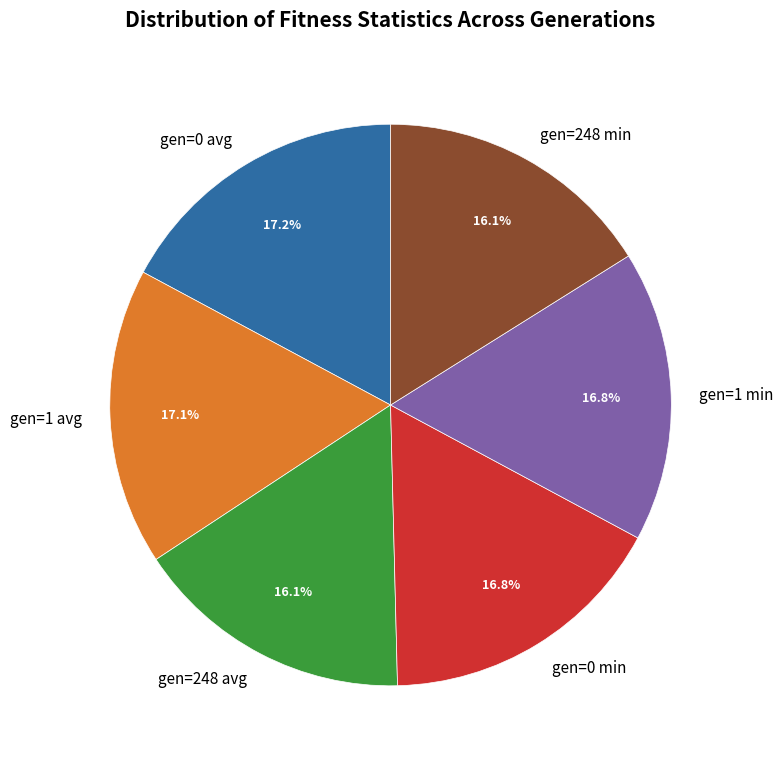

Approximately how many times larger is the value at gen=1 min compared to gen=0 min?

1.0